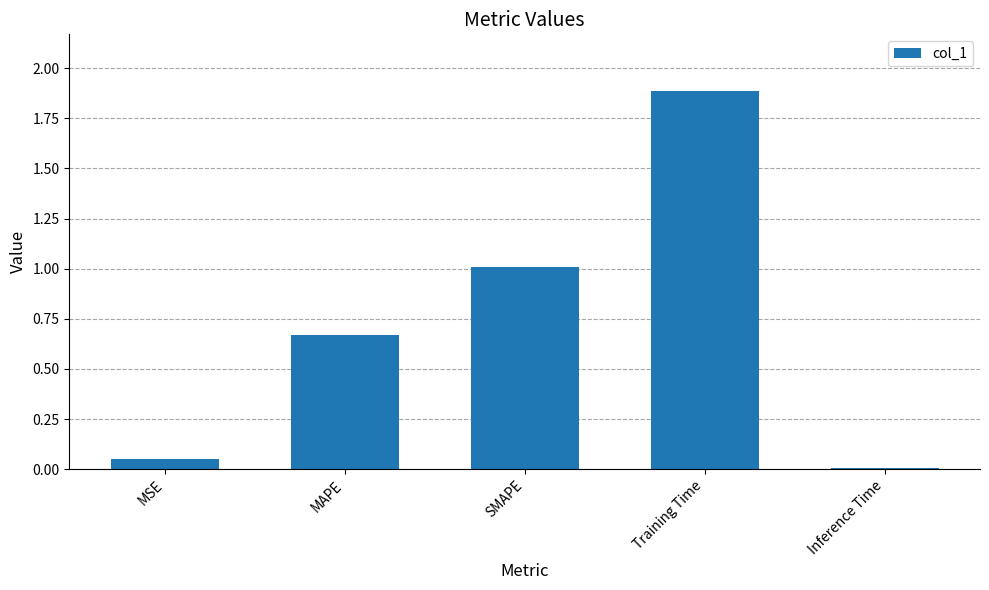

True or false: the data shows 1.6 at SMAPE.

False